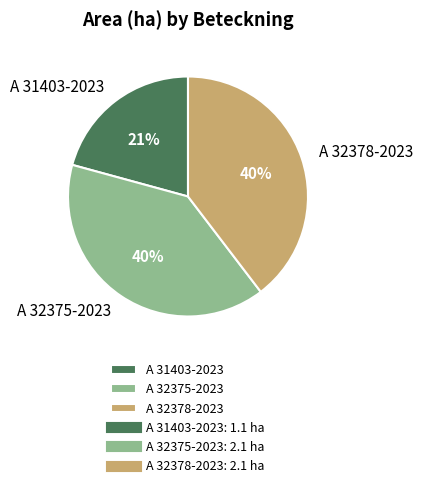

Do A 32375-2023 and A 31403-2023 together represent more than half of the pie?

Yes